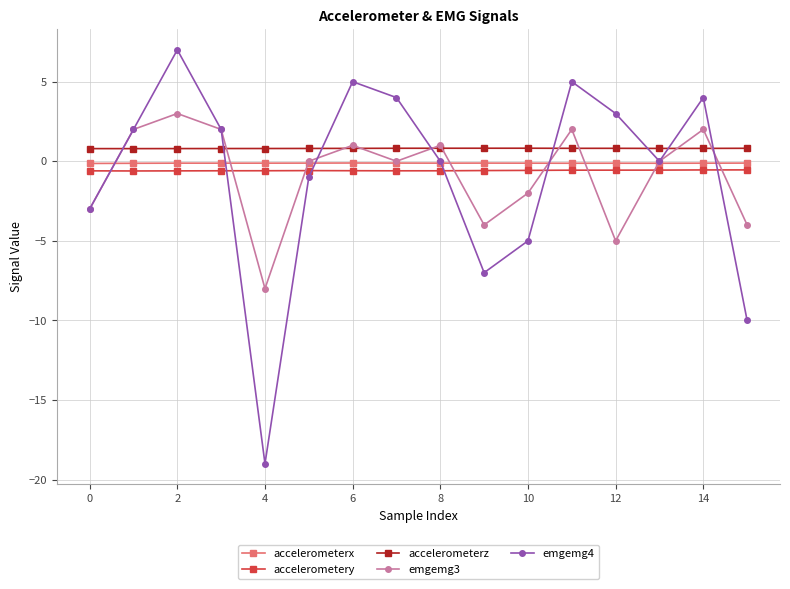

In emgemg3, how many points are lower than both neighbors (excluding endpoints)?

4